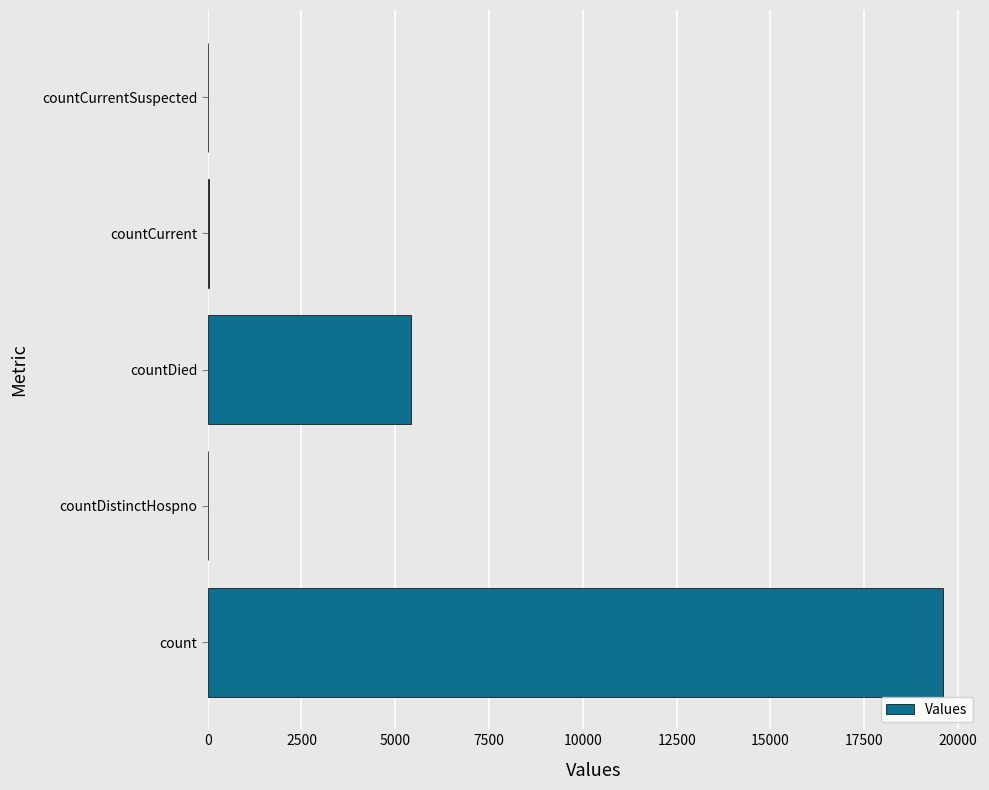

Read the value at countDied.

5413